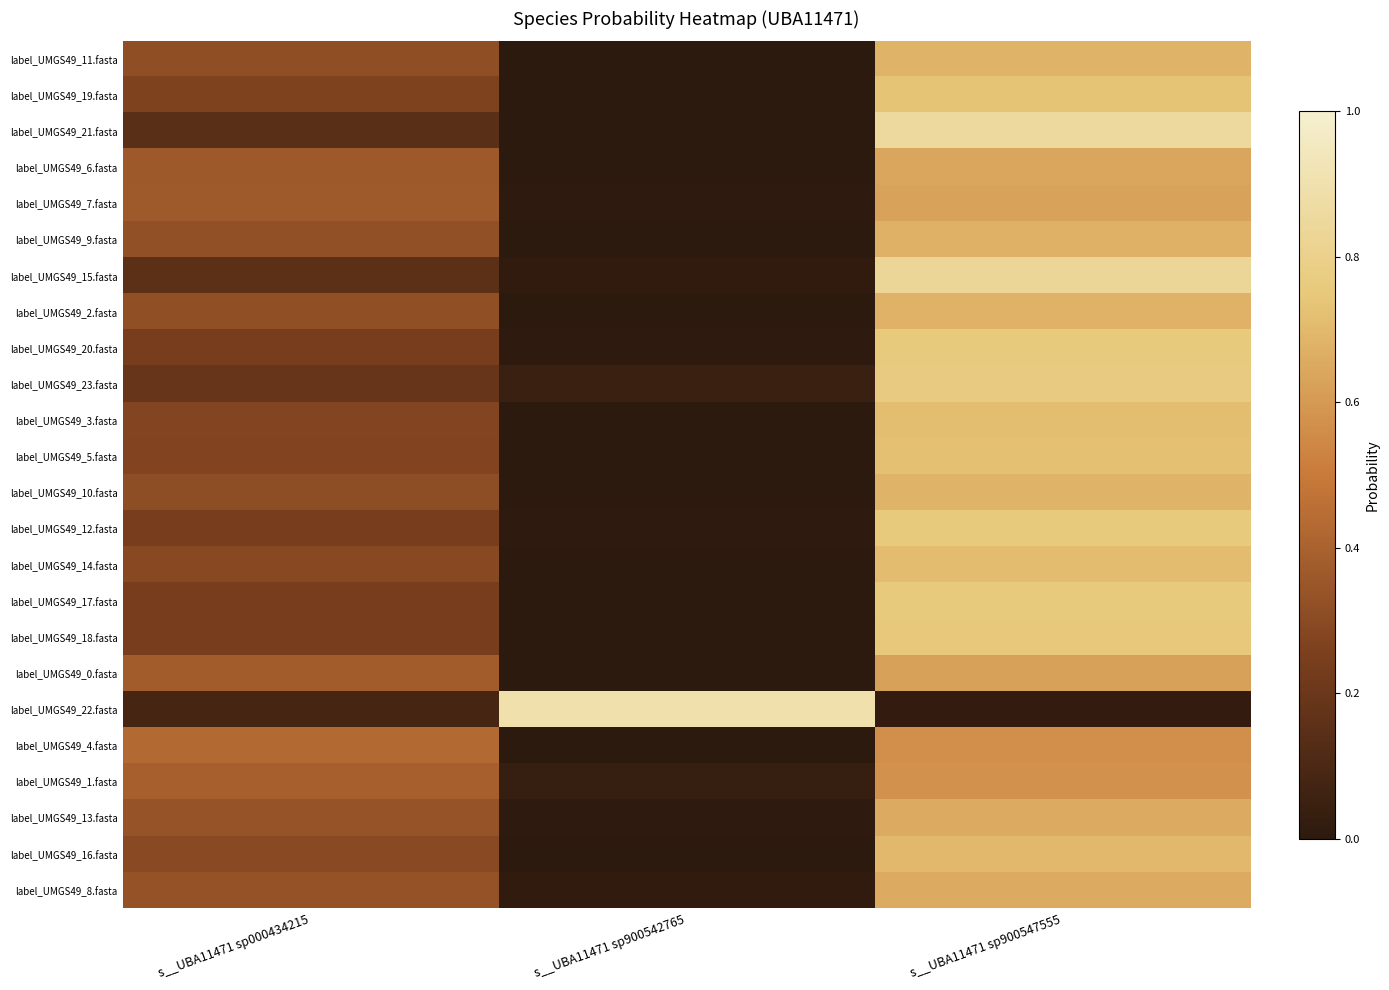

Reading left to right, extract all data points from this chart.

label_UMGS49_11.fasta: s__UBA11471 sp000434215=0.3	s__UBA11471 sp900542765=0.0	s__UBA11471 sp900547555=0.7
label_UMGS49_19.fasta: s__UBA11471 sp000434215=0.3	s__UBA11471 sp900542765=0.0	s__UBA11471 sp900547555=0.7
label_UMGS49_21.fasta: s__UBA11471 sp000434215=0.1	s__UBA11471 sp900542765=0.0	s__UBA11471 sp900547555=0.9
label_UMGS49_6.fasta: s__UBA11471 sp000434215=0.4	s__UBA11471 sp900542765=0.0	s__UBA11471 sp900547555=0.6
label_UMGS49_7.fasta: s__UBA11471 sp000434215=0.4	s__UBA11471 sp900542765=0.0	s__UBA11471 sp900547555=0.6
label_UMGS49_9.fasta: s__UBA11471 sp000434215=0.3	s__UBA11471 sp900542765=0.0	s__UBA11471 sp900547555=0.7
label_UMGS49_15.fasta: s__UBA11471 sp000434215=0.2	s__UBA11471 sp900542765=0.0	s__UBA11471 sp900547555=0.8
label_UMGS49_2.fasta: s__UBA11471 sp000434215=0.3	s__UBA11471 sp900542765=0.0	s__UBA11471 sp900547555=0.7
label_UMGS49_20.fasta: s__UBA11471 sp000434215=0.2	s__UBA11471 sp900542765=0.0	s__UBA11471 sp900547555=0.8
label_UMGS49_23.fasta: s__UBA11471 sp000434215=0.2	s__UBA11471 sp900542765=0.0	s__UBA11471 sp900547555=0.8
label_UMGS49_3.fasta: s__UBA11471 sp000434215=0.3	s__UBA11471 sp900542765=0.0	s__UBA11471 sp900547555=0.7
label_UMGS49_5.fasta: s__UBA11471 sp000434215=0.3	s__UBA11471 sp900542765=0.0	s__UBA11471 sp900547555=0.7
label_UMGS49_10.fasta: s__UBA11471 sp000434215=0.3	s__UBA11471 sp900542765=0.0	s__UBA11471 sp900547555=0.7
label_UMGS49_12.fasta: s__UBA11471 sp000434215=0.2	s__UBA11471 sp900542765=0.0	s__UBA11471 sp900547555=0.8
label_UMGS49_14.fasta: s__UBA11471 sp000434215=0.3	s__UBA11471 sp900542765=0.0	s__UBA11471 sp900547555=0.7
label_UMGS49_17.fasta: s__UBA11471 sp000434215=0.2	s__UBA11471 sp900542765=0.0	s__UBA11471 sp900547555=0.8
label_UMGS49_18.fasta: s__UBA11471 sp000434215=0.2	s__UBA11471 sp900542765=0.0	s__UBA11471 sp900547555=0.8
label_UMGS49_0.fasta: s__UBA11471 sp000434215=0.4	s__UBA11471 sp900542765=0.0	s__UBA11471 sp900547555=0.6
label_UMGS49_22.fasta: s__UBA11471 sp000434215=0.1	s__UBA11471 sp900542765=0.9	s__UBA11471 sp900547555=0.0
label_UMGS49_4.fasta: s__UBA11471 sp000434215=0.4	s__UBA11471 sp900542765=0.0	s__UBA11471 sp900547555=0.6
label_UMGS49_1.fasta: s__UBA11471 sp000434215=0.4	s__UBA11471 sp900542765=0.0	s__UBA11471 sp900547555=0.6
label_UMGS49_13.fasta: s__UBA11471 sp000434215=0.3	s__UBA11471 sp900542765=0.0	s__UBA11471 sp900547555=0.7
label_UMGS49_16.fasta: s__UBA11471 sp000434215=0.3	s__UBA11471 sp900542765=0.0	s__UBA11471 sp900547555=0.7
label_UMGS49_8.fasta: s__UBA11471 sp000434215=0.3	s__UBA11471 sp900542765=0.0	s__UBA11471 sp900547555=0.7